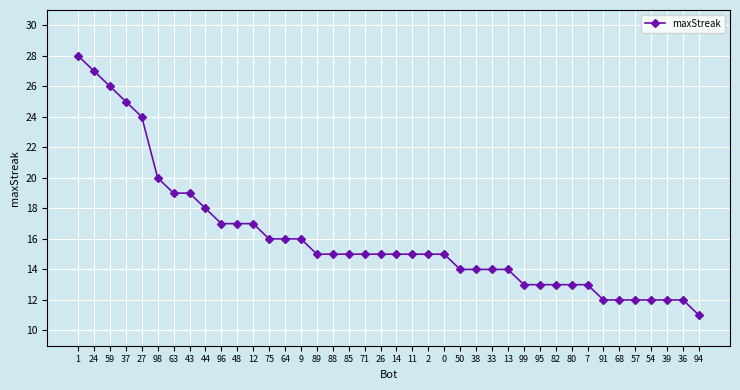

Which category has the highest value across all series?

1